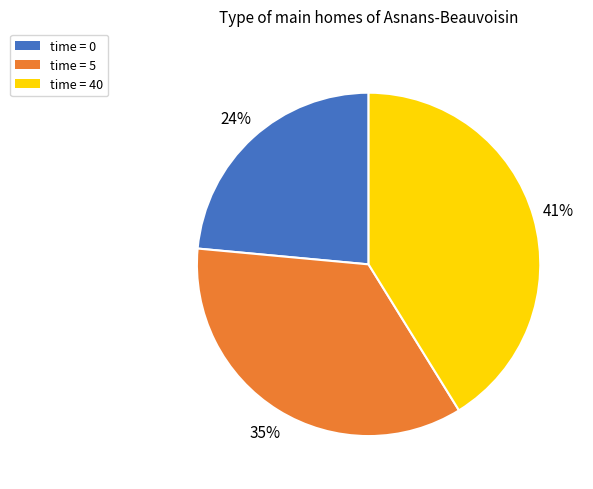

The time = 5 slice represents 35% of the pie. True or false?

True